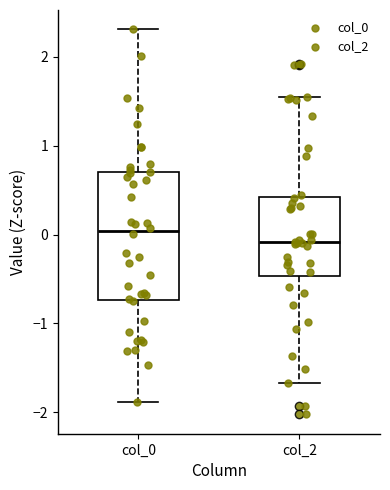

Which box's median line is the lowest?

col_2